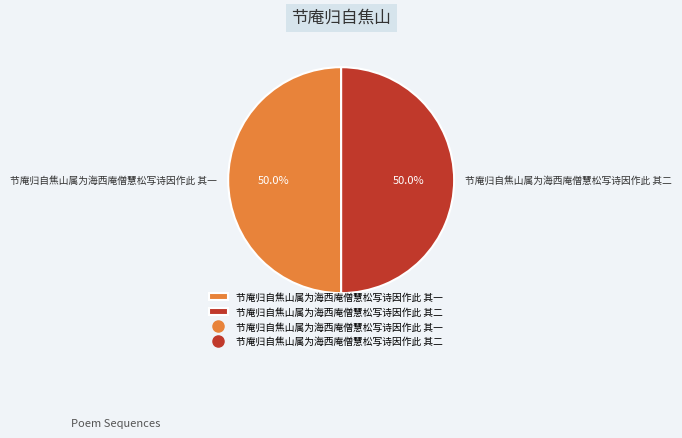

True or false: 节庵归自焦山属为海西庵僧慧松写诗因作此 其一 accounts for 50% of the total.

True